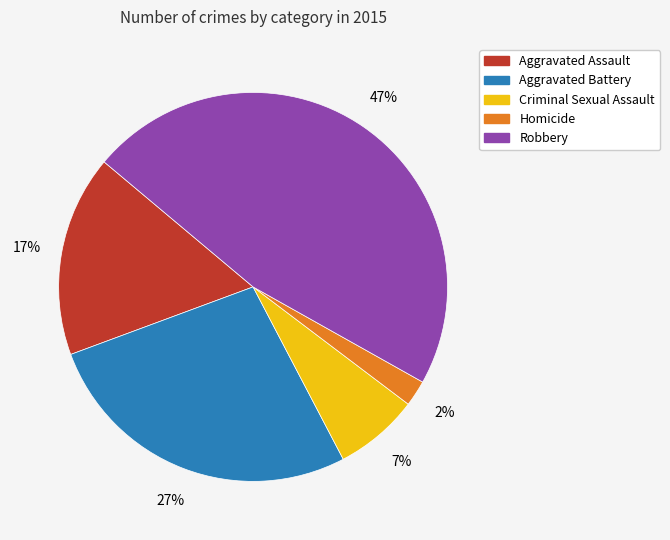

How many segments does this pie chart have?

5